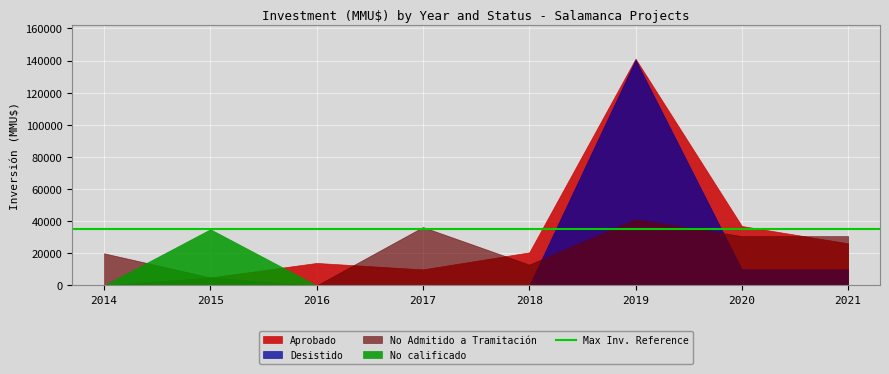

What are all the series names shown in the legend?

Aprobado, Desistido, No Admitido a Tramitación, No calificado